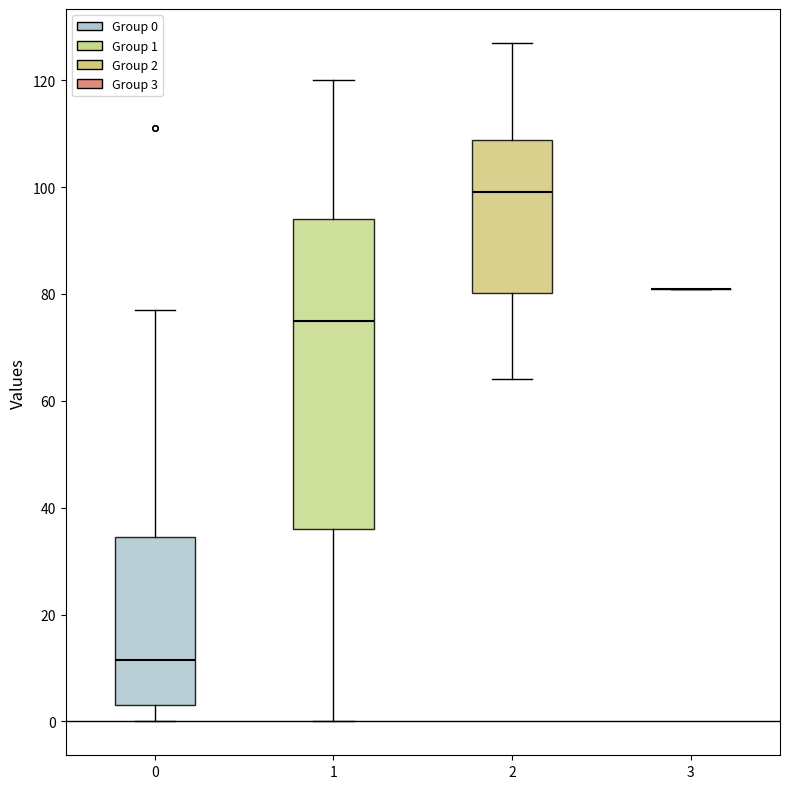

Reading left to right, transcribe this box plot: for each box, give where its median line is, the range the box spans, and where its two whiskers end, as read against the y-axis. The values are not printed on the chart, so give them approximately, as read against the axis.

0: median 12, box 4 to 34, whiskers 0 to 78
1: median 76, box 36 to 94, whiskers 0 to 120
2: median 100, box 80 to 108, whiskers 64 to 128
3: box collapsed to a line at 82, whiskers 82 to 82